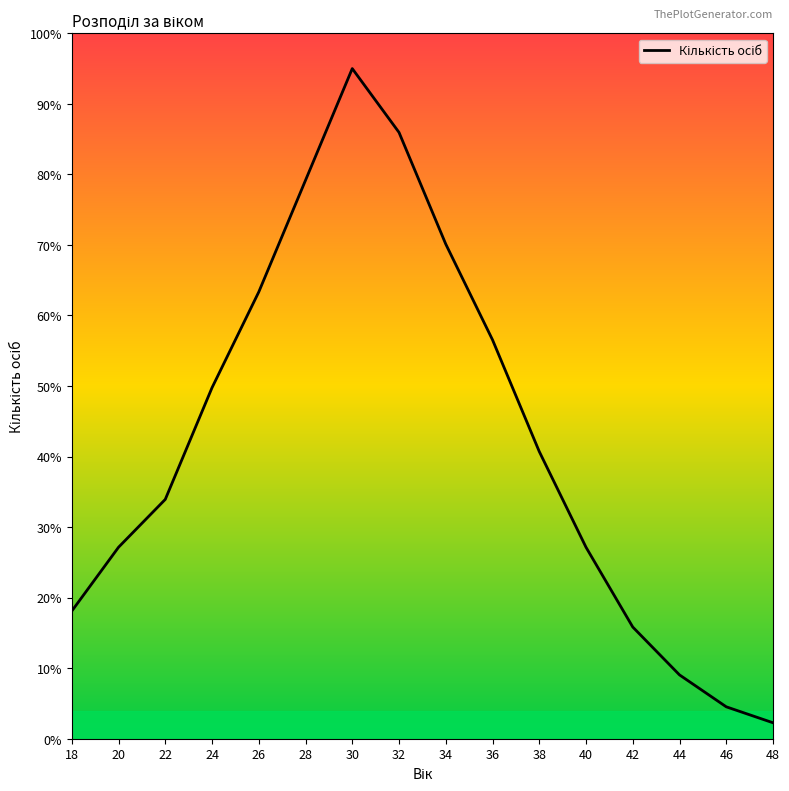

How many lines are shown in the chart?

1